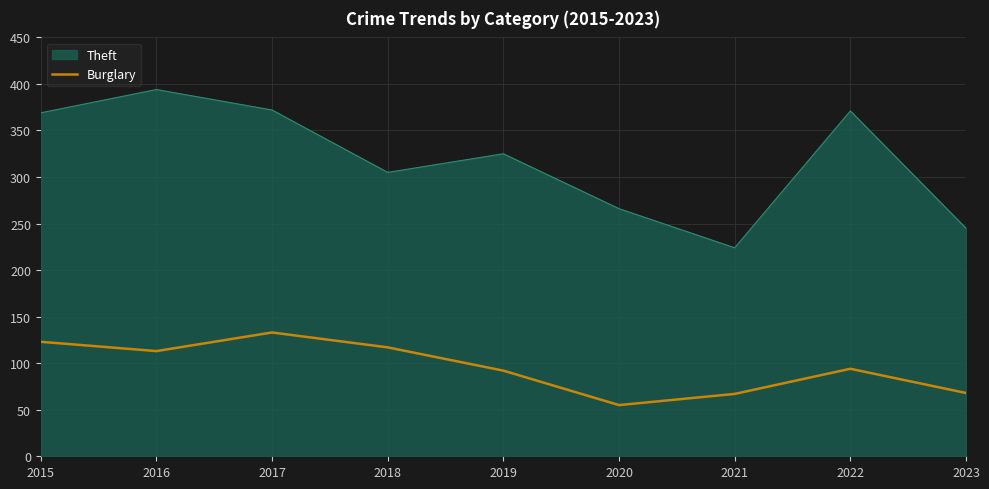

Which series changed the most between 2018 and 2022?

Theft